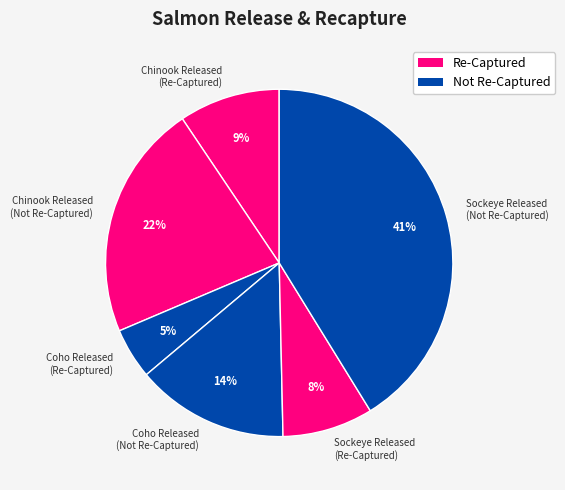

Between Coho Released (Re-Captured) and Coho Released (Not Re-Captured), which is larger?

Coho Released (Not Re-Captured)